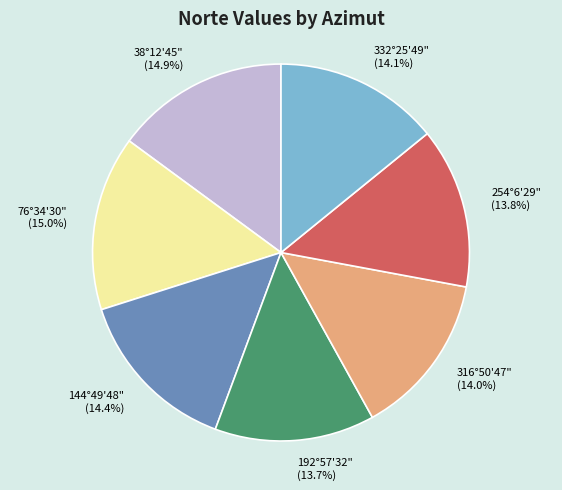

Between 316°50'47" and 76°34'30", which is larger?

76°34'30"